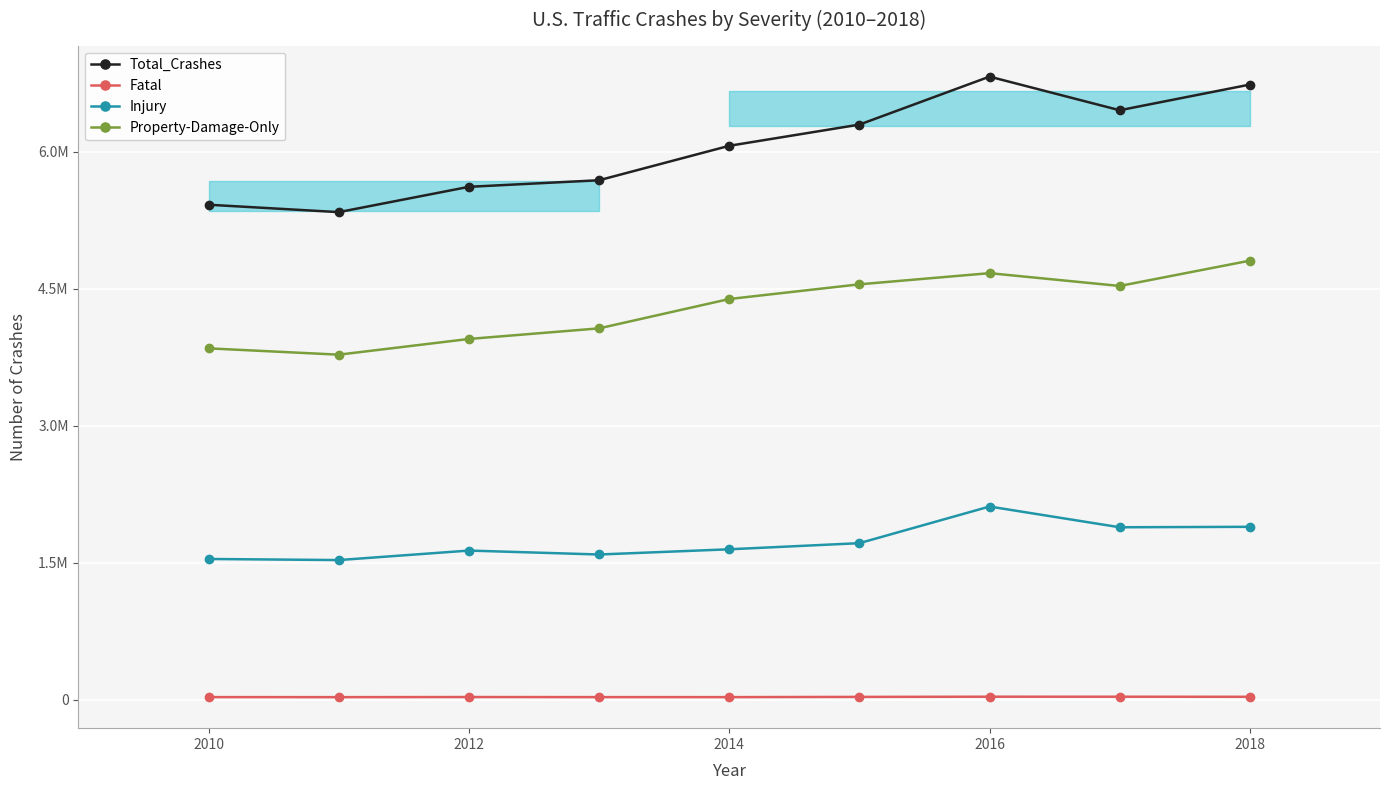

What are all the series names shown in the legend?

Total_Crashes, Fatal, Injury, Property-Damage-Only